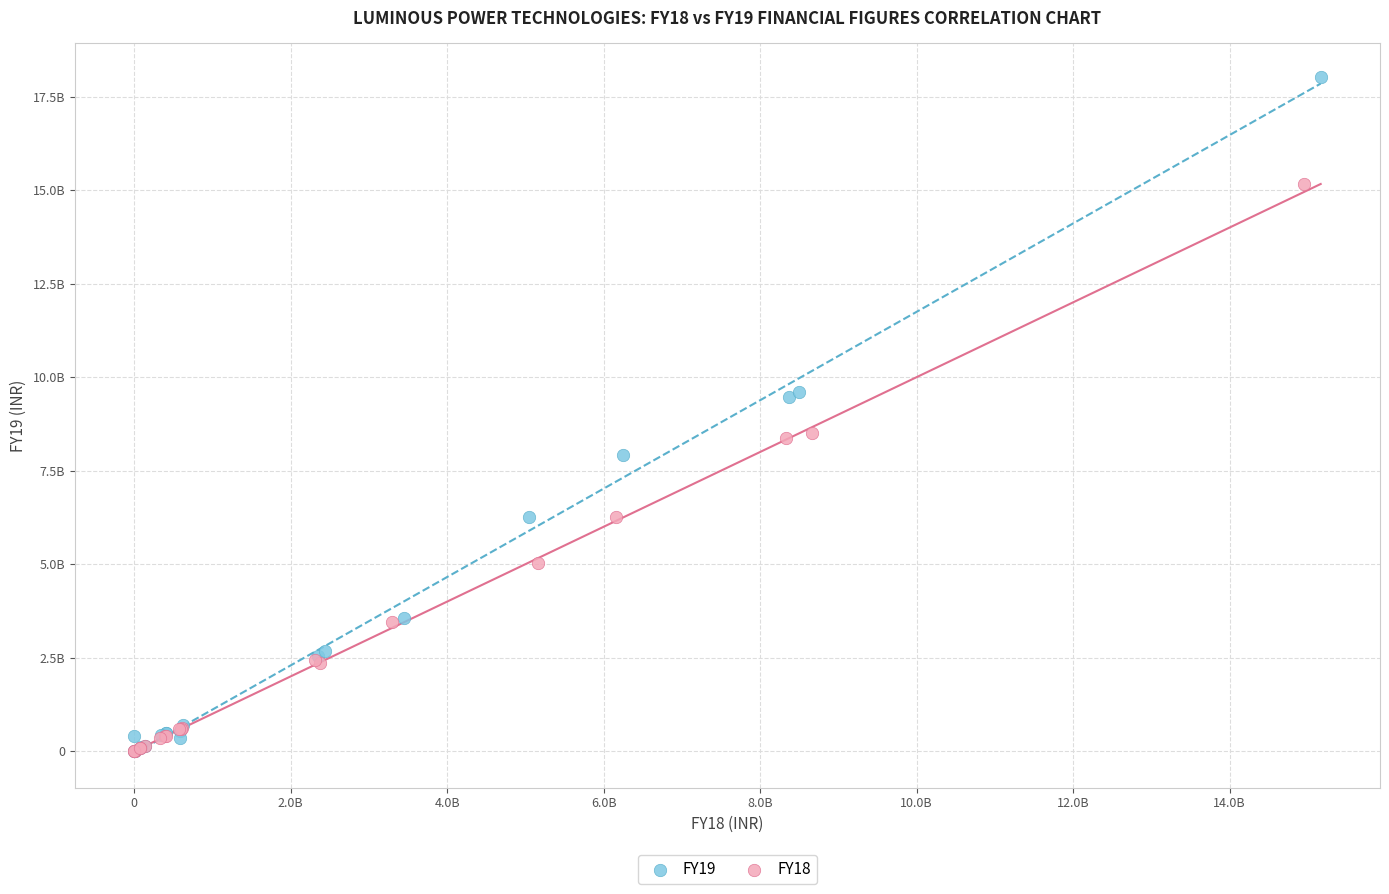

What are all the series names shown in the legend?

FY19, FY18